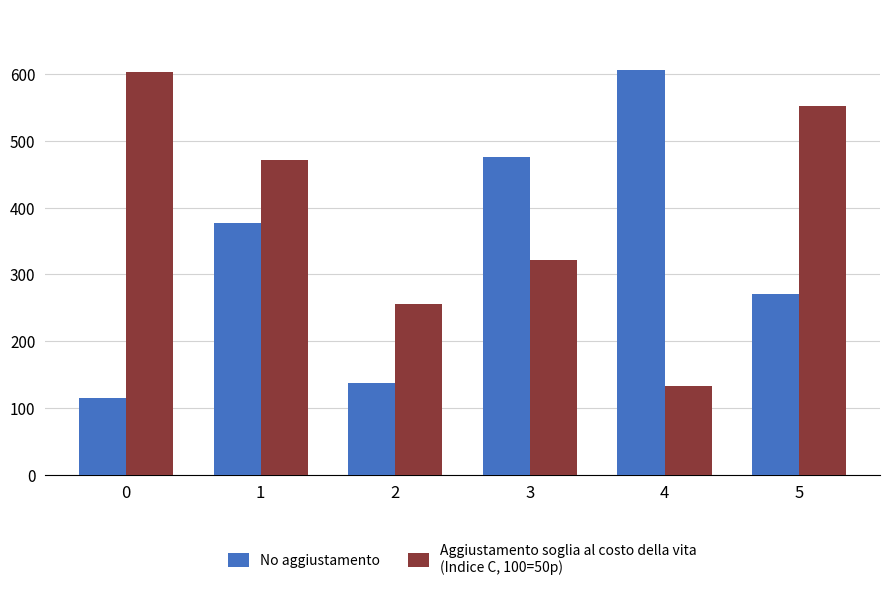

What is the smallest value displayed?

115.4